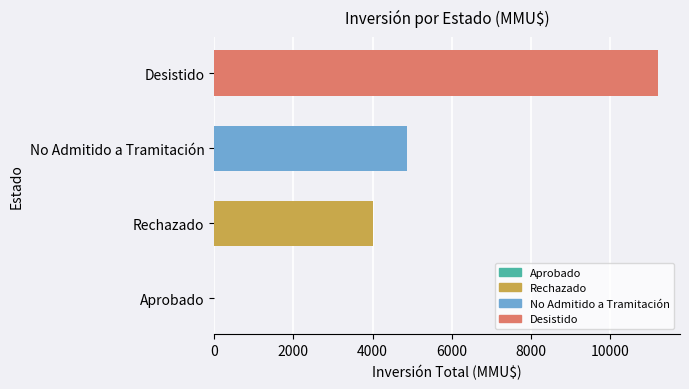

Where is the data nearest to the value 5600?

No Admitido a Tramitación